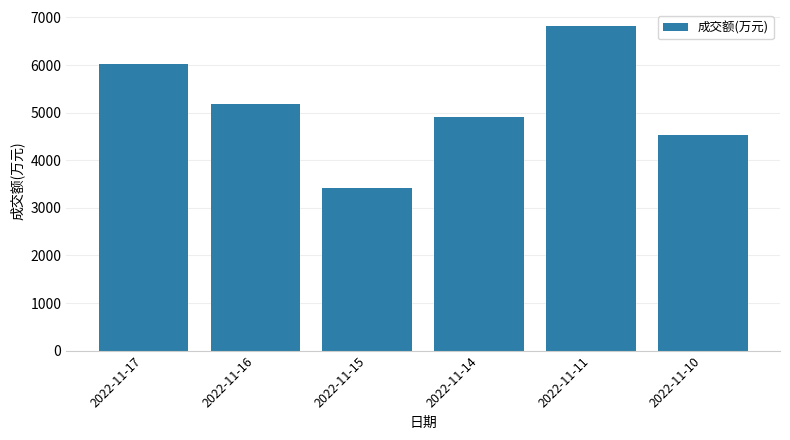

Reading left to right, extract all data points from this chart.

6013	5173	3409	4905	6815	4534